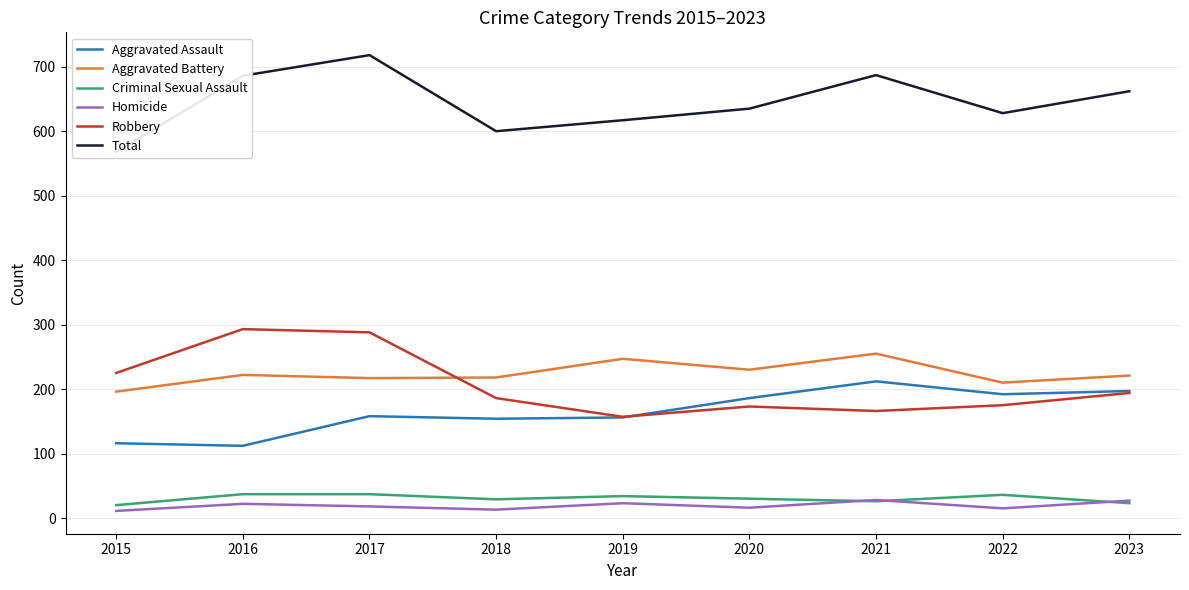

What is the sum of all Homicide values?

173